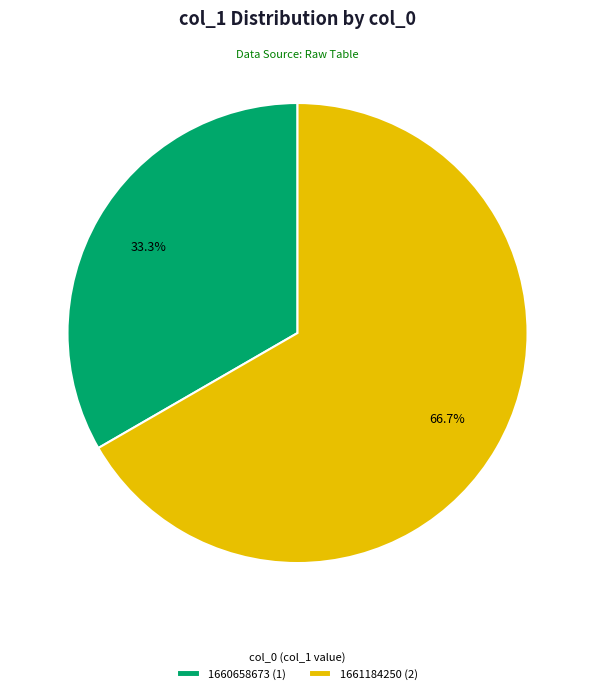

Rank the categories by value from highest to lowest.

1661184250 (2), 1660658673 (1)